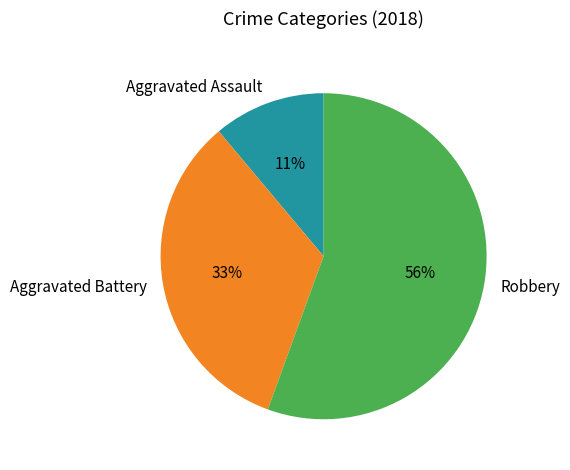

To the nearest percent, what is the average slice percentage?

33%